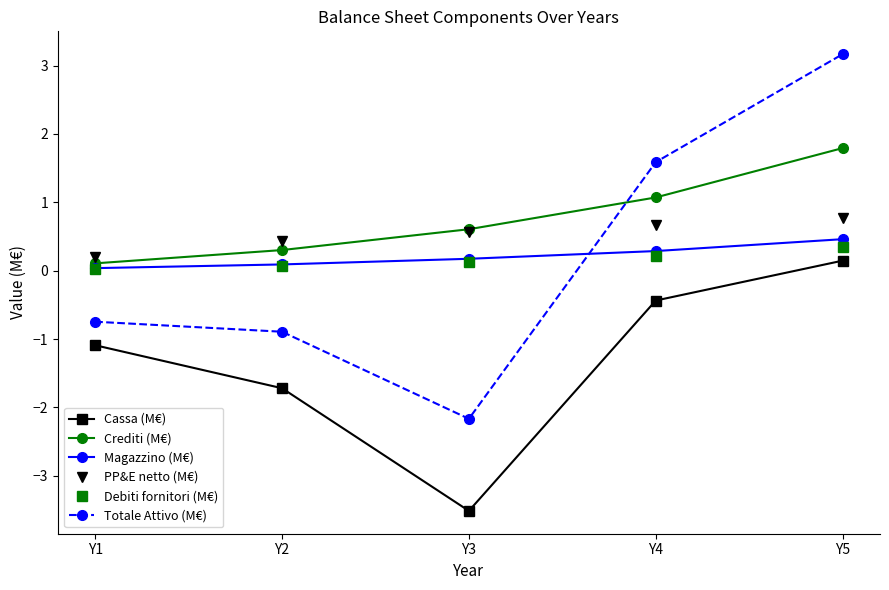

How many times do Crediti (M€) and PP&E netto (M€) cross each other?

1